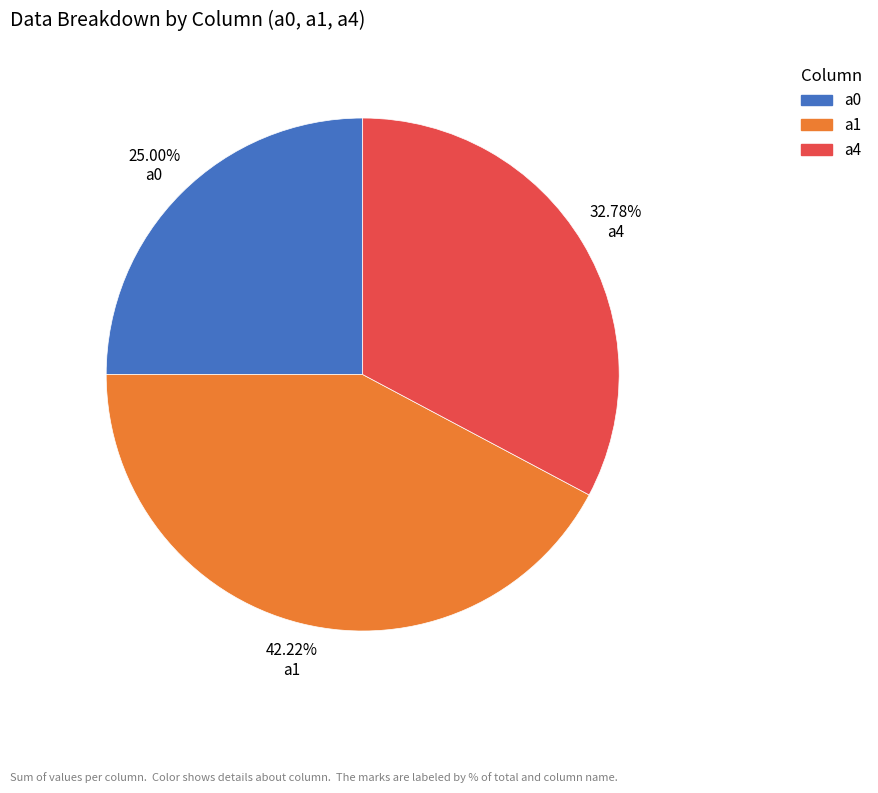

Approximately how many times larger is the value at a4 compared to a1?

0.8